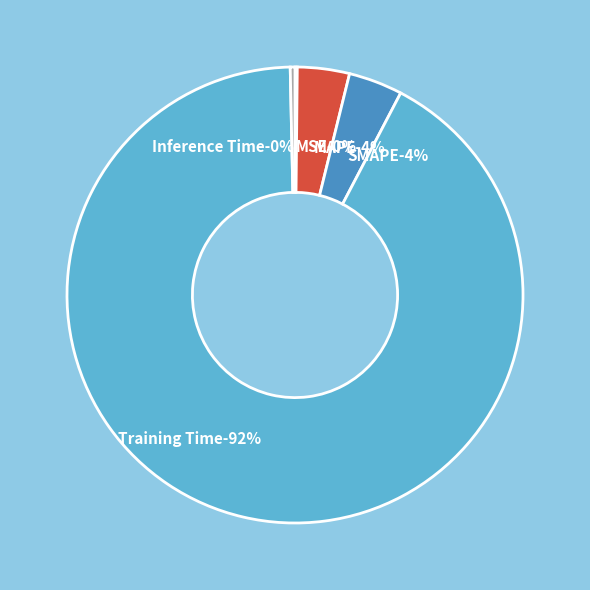

How many slices are in this pie chart?

5